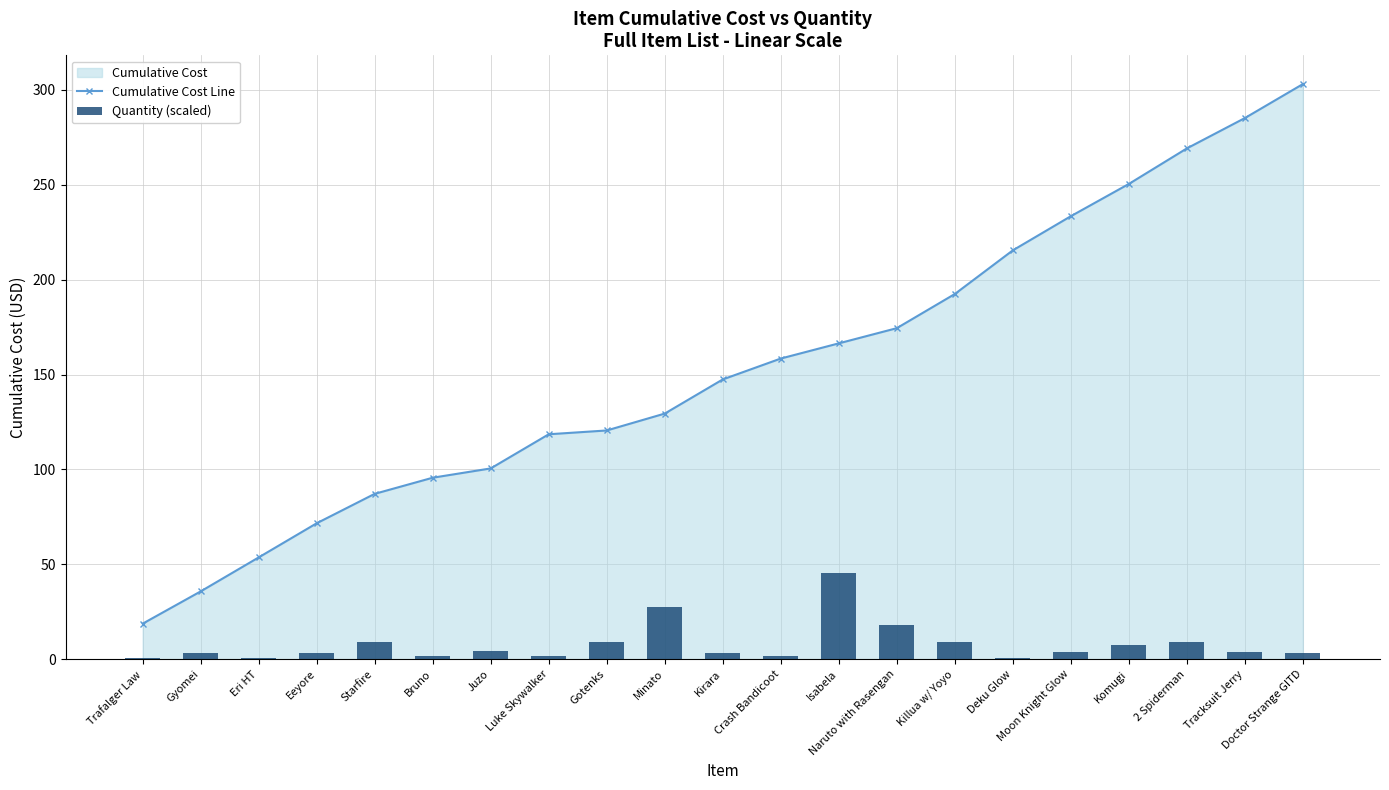

How many groups of bars are there?

21